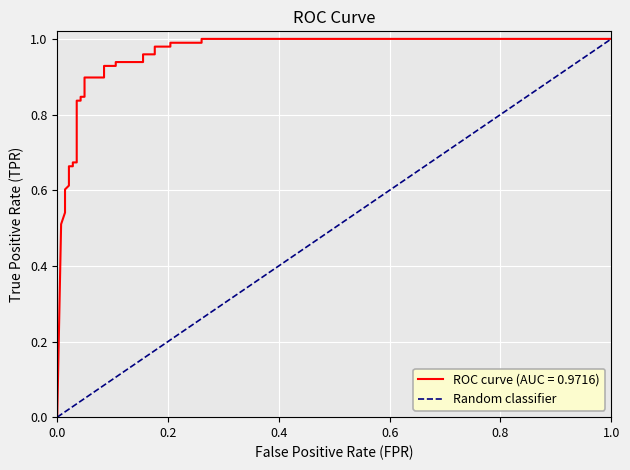

The chart shows a value of 1 at 0.0. True or false?

False